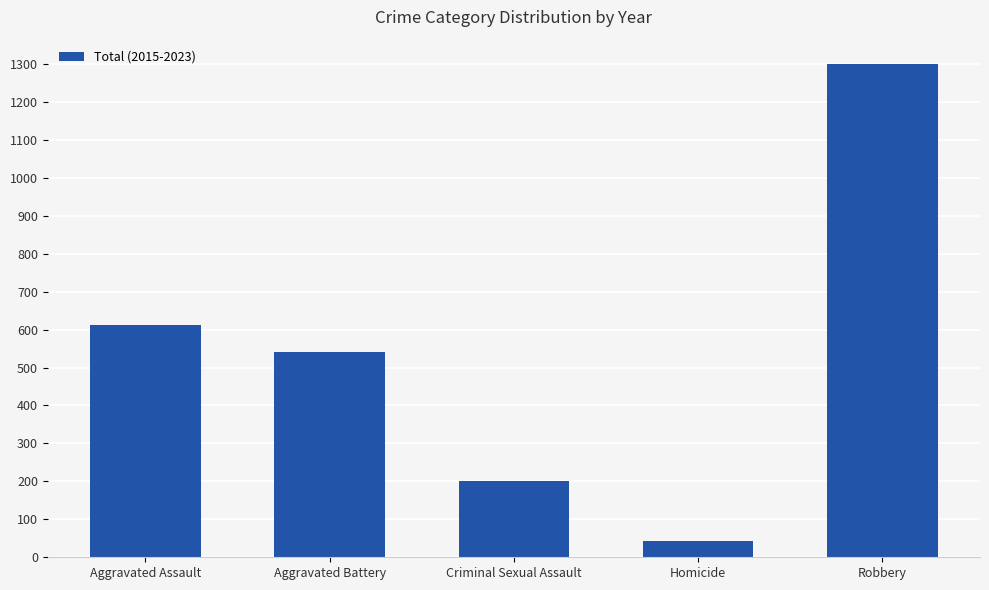

Rank the categories by value from highest to lowest.

Robbery, Aggravated Assault, Aggravated Battery, Criminal Sexual Assault, Homicide